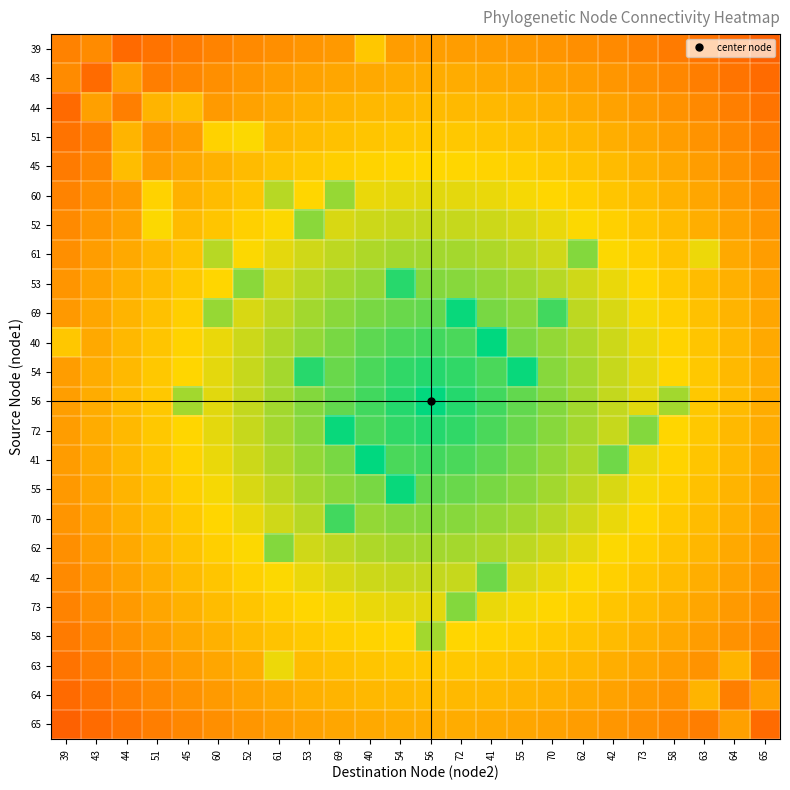

Reading right to left, extract all data points from this chart.

39: 65=0.3	64=0.3	63=0.4	58=0.4	73=0.4	42=0.4	62=0.5	70=0.5	55=0.5	41=0.5	72=0.5	56=0.5	54=0.5	40=0.6	69=0.5	53=0.5	61=0.5	52=0.4	60=0.4	45=0.4	51=0.4	44=0.3	43=0.4	39=0.4
43: 65=0.3	64=0.4	63=0.4	58=0.4	73=0.5	42=0.5	62=0.5	70=0.5	55=0.5	41=0.5	72=0.5	56=0.5	54=0.5	40=0.5	69=0.5	53=0.5	61=0.5	52=0.5	60=0.5	45=0.4	51=0.4	44=0.5	43=0.3	39=0.4
44: 65=0.4	64=0.4	63=0.4	58=0.5	73=0.5	42=0.5	62=0.5	70=0.5	55=0.6	41=0.6	72=0.6	56=0.6	54=0.6	40=0.6	69=0.6	53=0.5	61=0.5	52=0.5	60=0.5	45=0.6	51=0.6	44=0.4	43=0.5	39=0.3
51: 65=0.4	64=0.4	63=0.5	58=0.5	73=0.5	42=0.5	62=0.6	70=0.6	55=0.6	41=0.6	72=0.6	56=0.6	54=0.6	40=0.6	69=0.6	53=0.6	61=0.6	52=0.7	60=0.6	45=0.5	51=0.5	44=0.6	43=0.4	39=0.4
45: 65=0.4	64=0.5	63=0.5	58=0.5	73=0.6	42=0.6	62=0.6	70=0.6	55=0.6	41=0.7	72=0.7	56=0.7	54=0.7	40=0.7	69=0.6	53=0.6	61=0.6	52=0.6	60=0.6	45=0.5	51=0.5	44=0.6	43=0.4	39=0.4
60: 65=0.5	64=0.5	63=0.5	58=0.6	73=0.6	42=0.6	62=0.6	70=0.7	55=0.7	41=0.7	72=0.7	56=0.7	54=0.7	40=0.7	69=0.8	53=0.7	61=0.8	52=0.6	60=0.6	45=0.6	51=0.6	44=0.5	43=0.5	39=0.4
52: 65=0.5	64=0.5	63=0.5	58=0.6	73=0.6	42=0.6	62=0.7	70=0.7	55=0.7	41=0.7	72=0.7	56=0.7	54=0.7	40=0.7	69=0.7	53=0.8	61=0.7	52=0.6	60=0.6	45=0.6	51=0.7	44=0.5	43=0.5	39=0.4
61: 65=0.5	64=0.5	63=0.7	58=0.6	73=0.6	42=0.7	62=0.8	70=0.7	55=0.8	41=0.8	72=0.8	56=0.8	54=0.8	40=0.8	69=0.8	53=0.7	61=0.7	52=0.7	60=0.8	45=0.6	51=0.6	44=0.5	43=0.5	39=0.5
53: 65=0.5	64=0.5	63=0.6	58=0.6	73=0.7	42=0.7	62=0.7	70=0.8	55=0.8	41=0.8	72=0.8	56=0.8	54=0.9	40=0.8	69=0.8	53=0.8	61=0.7	52=0.8	60=0.7	45=0.6	51=0.6	44=0.5	43=0.5	39=0.5
69: 65=0.5	64=0.6	63=0.6	58=0.6	73=0.7	42=0.7	62=0.8	70=0.9	55=0.8	41=0.8	72=1.0	56=0.9	54=0.9	40=0.8	69=0.8	53=0.8	61=0.8	52=0.7	60=0.8	45=0.6	51=0.6	44=0.6	43=0.5	39=0.5
40: 65=0.5	64=0.6	63=0.6	58=0.7	73=0.7	42=0.7	62=0.8	70=0.8	55=0.8	41=1.0	72=0.9	56=0.9	54=0.9	40=0.9	69=0.8	53=0.8	61=0.8	52=0.7	60=0.7	45=0.7	51=0.6	44=0.6	43=0.5	39=0.6
54: 65=0.5	64=0.6	63=0.6	58=0.7	73=0.7	42=0.7	62=0.8	70=0.8	55=1.0	41=0.9	72=0.9	56=1.0	54=0.9	40=0.9	69=0.9	53=0.9	61=0.8	52=0.7	60=0.7	45=0.7	51=0.6	44=0.6	43=0.5	39=0.5
56: 65=0.5	64=0.6	63=0.6	58=0.8	73=0.7	42=0.7	62=0.8	70=0.8	55=0.9	41=0.9	72=1.0	56=1.0	54=1.0	40=0.9	69=0.9	53=0.8	61=0.8	52=0.7	60=0.7	45=0.8	51=0.6	44=0.6	43=0.5	39=0.5
72: 65=0.5	64=0.6	63=0.6	58=0.7	73=0.8	42=0.7	62=0.8	70=0.8	55=0.9	41=0.9	72=0.9	56=1.0	54=0.9	40=0.9	69=1.0	53=0.8	61=0.8	52=0.7	60=0.7	45=0.7	51=0.6	44=0.6	43=0.5	39=0.5
41: 65=0.5	64=0.6	63=0.6	58=0.7	73=0.7	42=0.9	62=0.8	70=0.8	55=0.8	41=0.9	72=0.9	56=0.9	54=0.9	40=1.0	69=0.8	53=0.8	61=0.8	52=0.7	60=0.7	45=0.7	51=0.6	44=0.6	43=0.5	39=0.5
55: 65=0.5	64=0.6	63=0.6	58=0.6	73=0.7	42=0.7	62=0.8	70=0.8	55=0.8	41=0.8	72=0.9	56=0.9	54=1.0	40=0.8	69=0.8	53=0.8	61=0.8	52=0.7	60=0.7	45=0.6	51=0.6	44=0.6	43=0.5	39=0.5
70: 65=0.5	64=0.5	63=0.6	58=0.6	73=0.7	42=0.7	62=0.7	70=0.8	55=0.8	41=0.8	72=0.8	56=0.8	54=0.8	40=0.8	69=0.9	53=0.8	61=0.7	52=0.7	60=0.7	45=0.6	51=0.6	44=0.5	43=0.5	39=0.5
62: 65=0.5	64=0.5	63=0.6	58=0.6	73=0.6	42=0.7	62=0.7	70=0.7	55=0.8	41=0.8	72=0.8	56=0.8	54=0.8	40=0.8	69=0.8	53=0.7	61=0.8	52=0.7	60=0.6	45=0.6	51=0.6	44=0.5	43=0.5	39=0.5
42: 65=0.5	64=0.5	63=0.5	58=0.6	73=0.6	42=0.6	62=0.7	70=0.7	55=0.7	41=0.9	72=0.7	56=0.7	54=0.7	40=0.7	69=0.7	53=0.7	61=0.7	52=0.6	60=0.6	45=0.6	51=0.5	44=0.5	43=0.5	39=0.4
73: 65=0.5	64=0.5	63=0.5	58=0.6	73=0.6	42=0.6	62=0.6	70=0.7	55=0.7	41=0.7	72=0.8	56=0.7	54=0.7	40=0.7	69=0.7	53=0.7	61=0.6	52=0.6	60=0.6	45=0.6	51=0.5	44=0.5	43=0.5	39=0.4
58: 65=0.4	64=0.5	63=0.5	58=0.5	73=0.6	42=0.6	62=0.6	70=0.6	55=0.6	41=0.7	72=0.7	56=0.8	54=0.7	40=0.7	69=0.6	53=0.6	61=0.6	52=0.6	60=0.6	45=0.5	51=0.5	44=0.5	43=0.4	39=0.4
63: 65=0.4	64=0.6	63=0.5	58=0.5	73=0.5	42=0.5	62=0.6	70=0.6	55=0.6	41=0.6	72=0.6	56=0.6	54=0.6	40=0.6	69=0.6	53=0.6	61=0.7	52=0.5	60=0.5	45=0.5	51=0.5	44=0.4	43=0.4	39=0.4
64: 65=0.5	64=0.4	63=0.6	58=0.5	73=0.5	42=0.5	62=0.5	70=0.5	55=0.6	41=0.6	72=0.6	56=0.6	54=0.6	40=0.6	69=0.6	53=0.5	61=0.5	52=0.5	60=0.5	45=0.5	51=0.4	44=0.4	43=0.4	39=0.3
65: 65=0.3	64=0.5	63=0.4	58=0.4	73=0.5	42=0.5	62=0.5	70=0.5	55=0.5	41=0.5	72=0.5	56=0.5	54=0.5	40=0.5	69=0.5	53=0.5	61=0.5	52=0.5	60=0.5	45=0.4	51=0.4	44=0.4	43=0.3	39=0.3